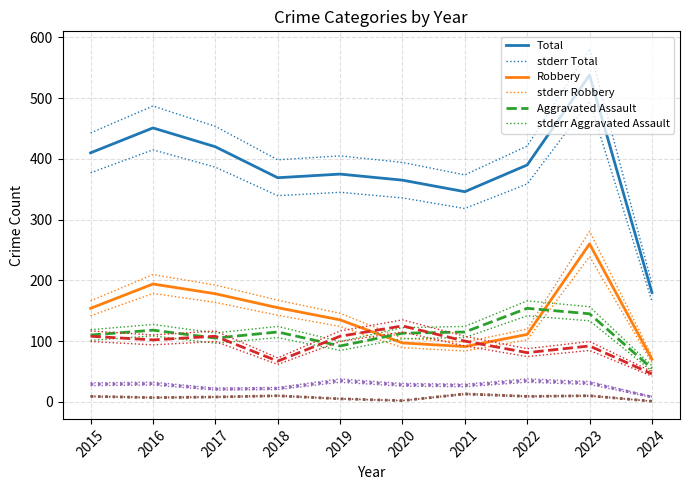

What is the value of the Robbery point at the 1st from the left?

154.0